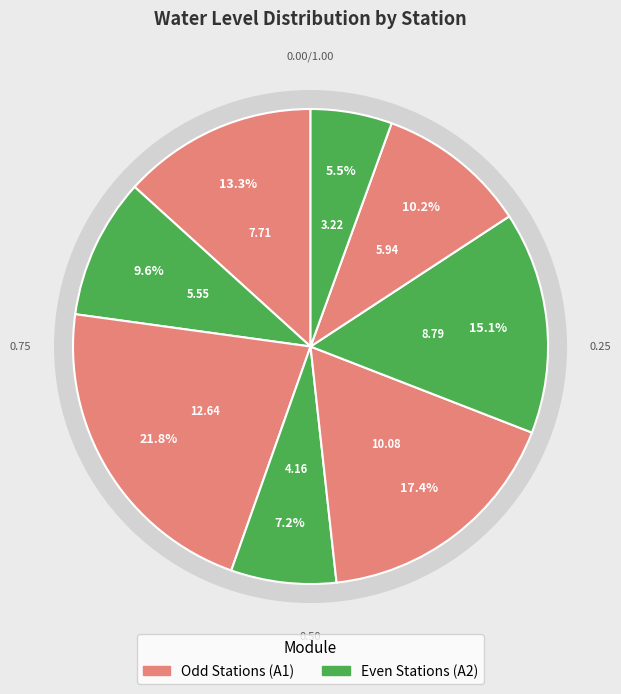

Do Denkanikottai1 and Anusonai together represent more than half of the pie?

No